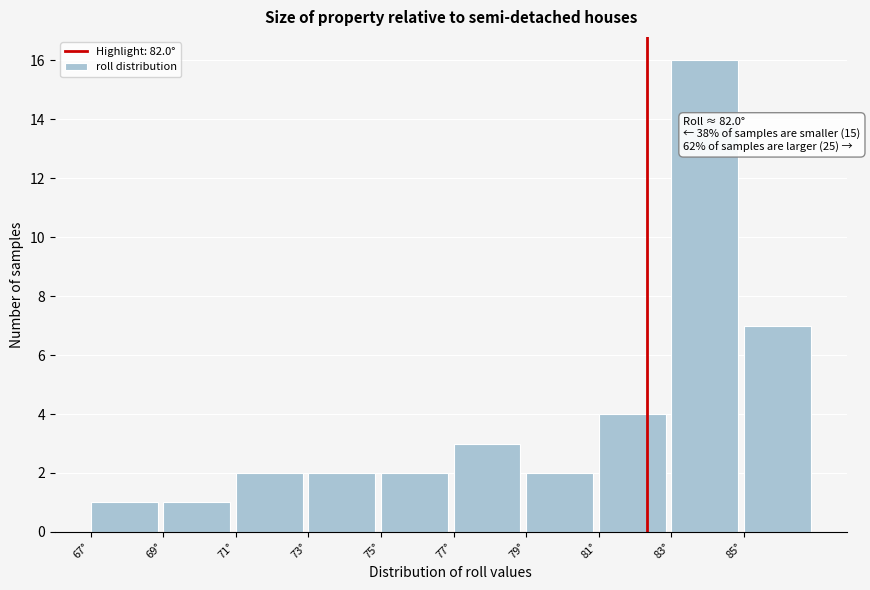

Reading left to right, extract all data points from this chart.

1	1	2	2	2	3	2	4	16	7